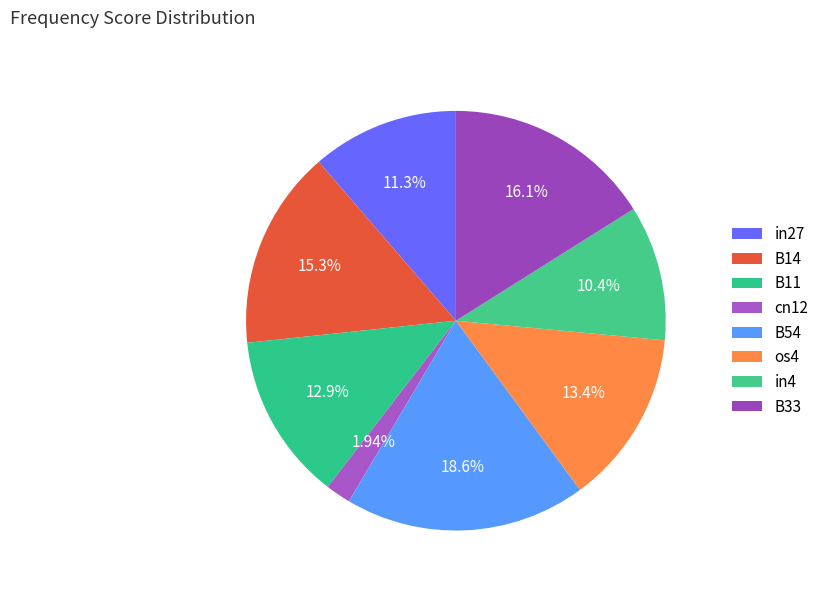

The B11 slice represents 13% of the pie. True or false?

True